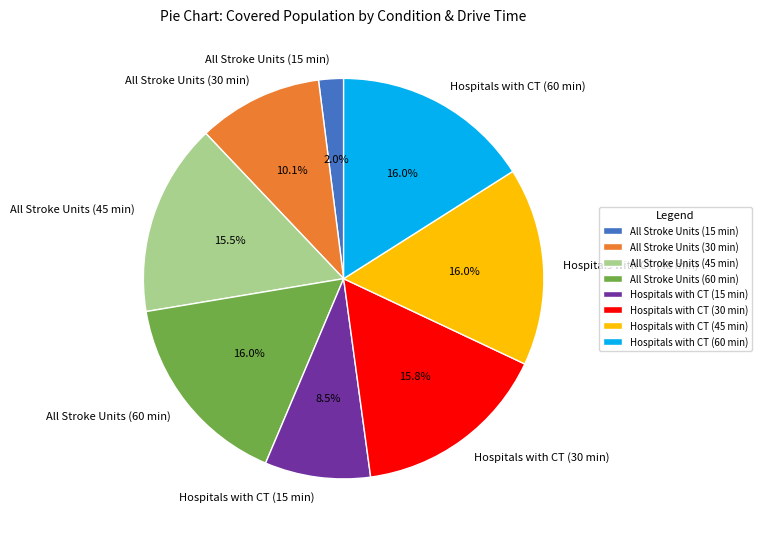

What is the ratio of the value at Hospitals with CT (45 min) to the value at All Stroke Units (30 min)?

1.6